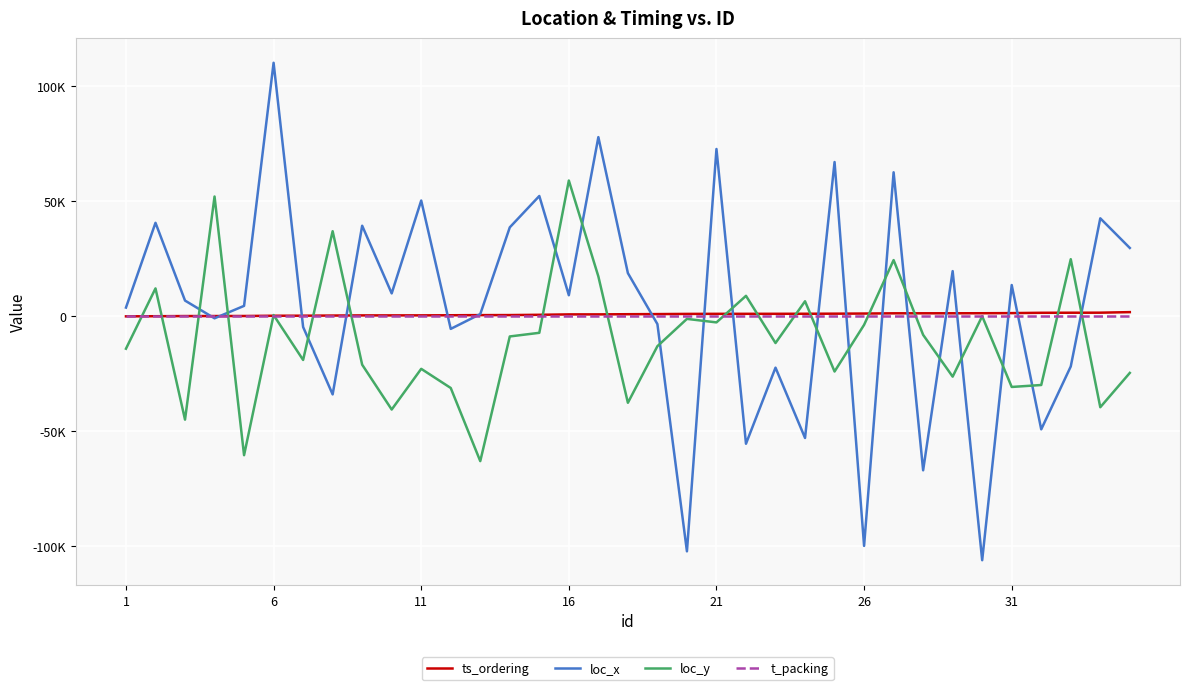

True or false: ts_ordering and loc_x intersect in this chart.

True